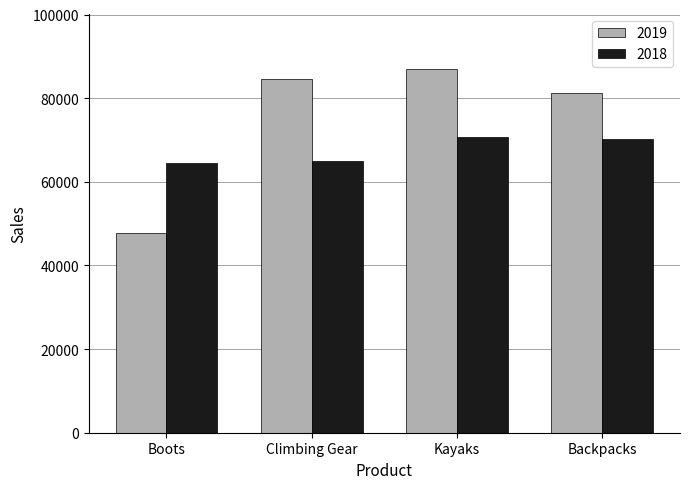

Reading left to right, list all the values displayed in this chart.

2019: Boots=47798.7	Climbing Gear=84542.6	Kayaks=87074.9	Backpacks=81160.9
2018: Boots=64592.9	Climbing Gear=65032.8	Kayaks=70792.6	Backpacks=70235.4